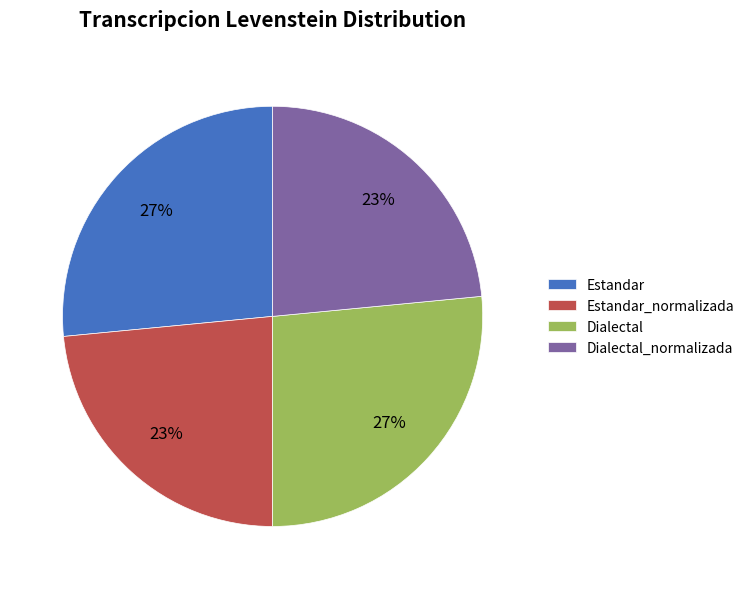

Is it true that Dialectal_normalizada is 23% of the pie?

True